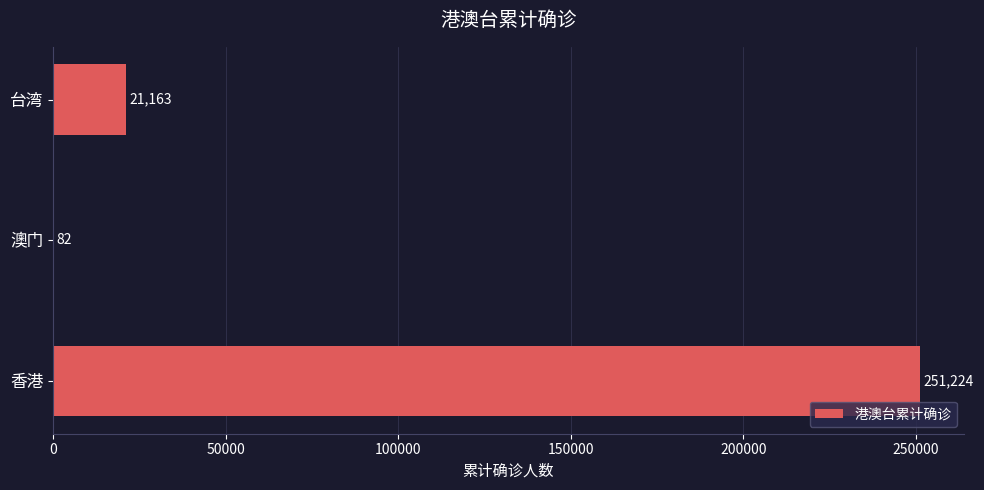

The value at 香港 is 162320. True or false?

False